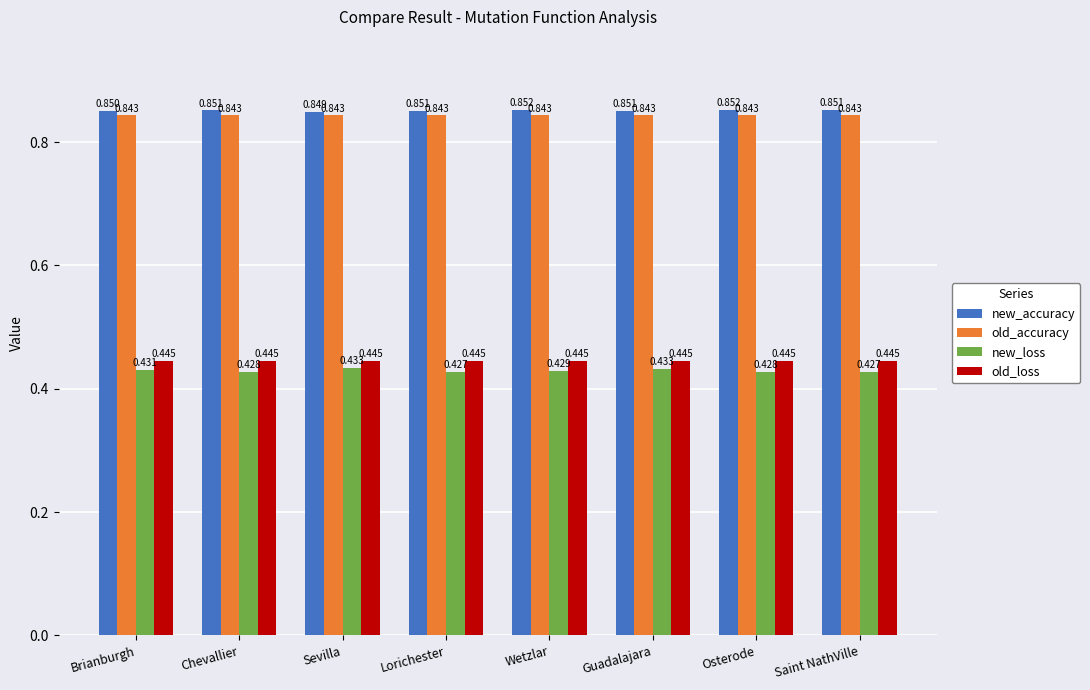

What is the sum of all old_accuracy values?

6.7